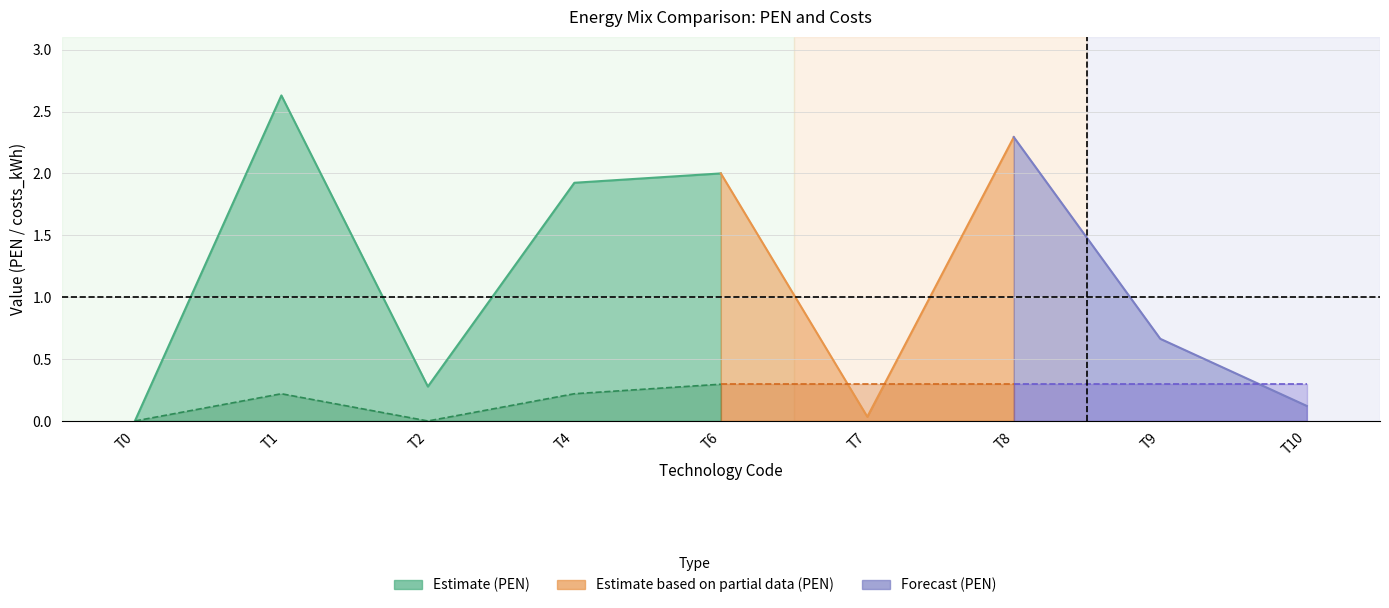

What is the difference between the highest and lowest values at T8?

2.0